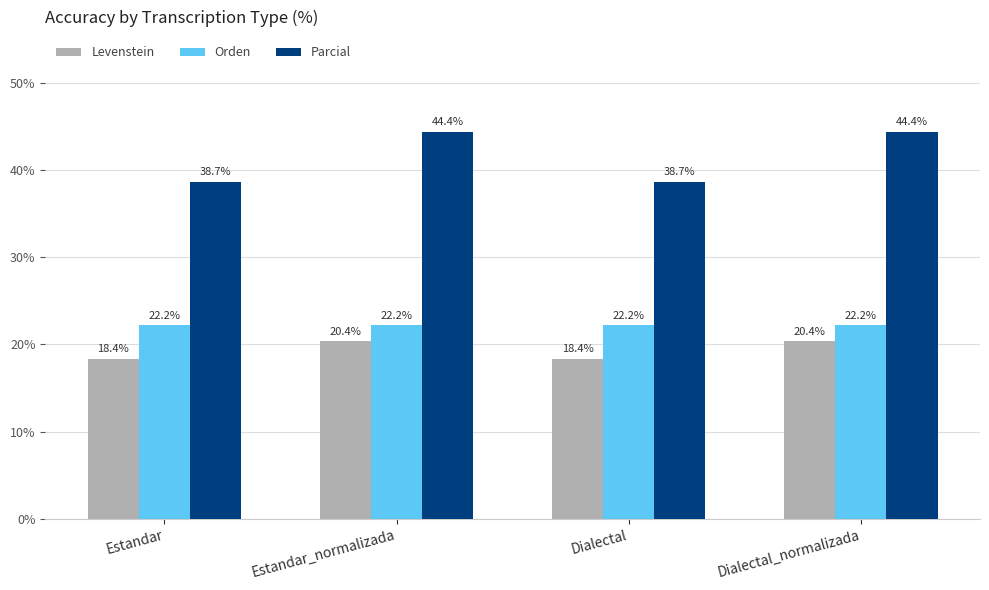

List the series in order of their peak value, highest first.

Parcial, Orden, Levenstein